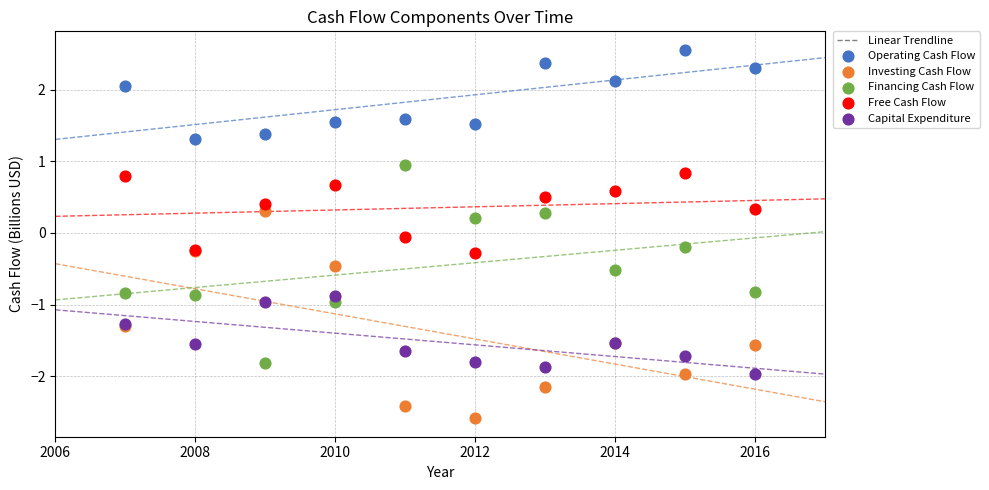

Which series reaches the minimum Y coordinate?

Investing Cash Flow